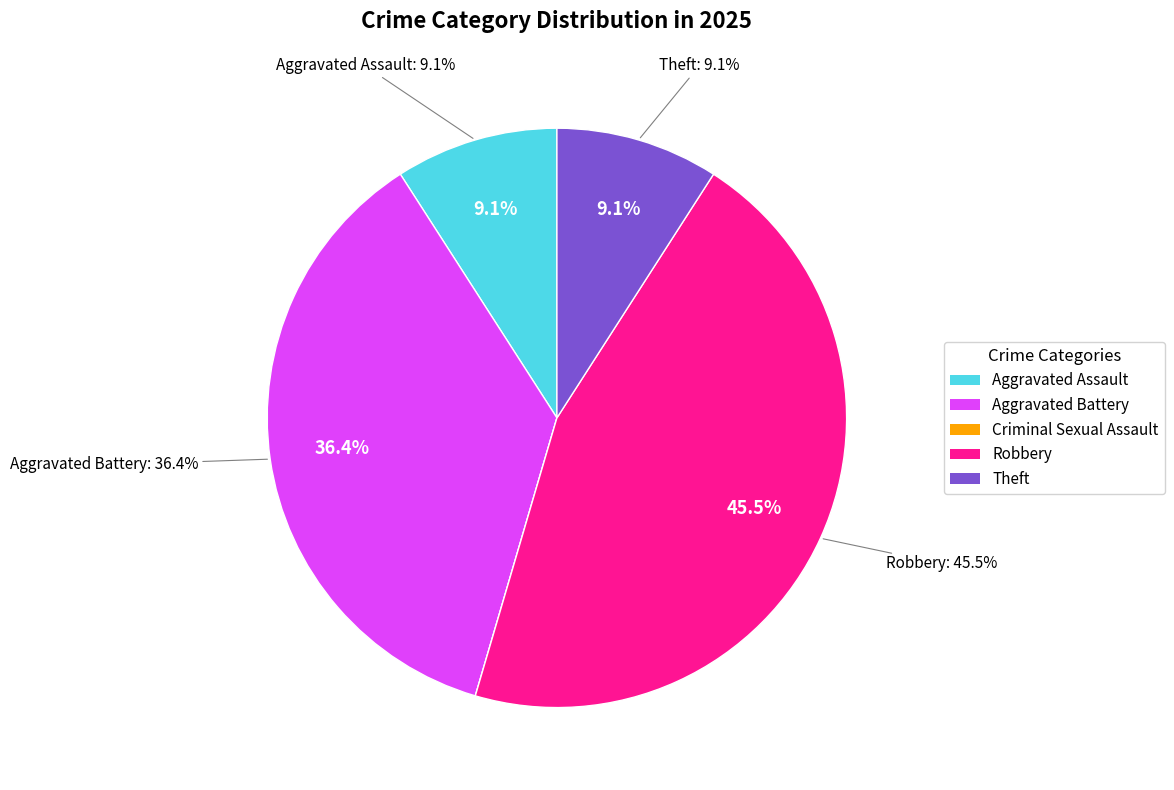

What is the smallest slice in the pie chart?

Criminal Sexual Assault